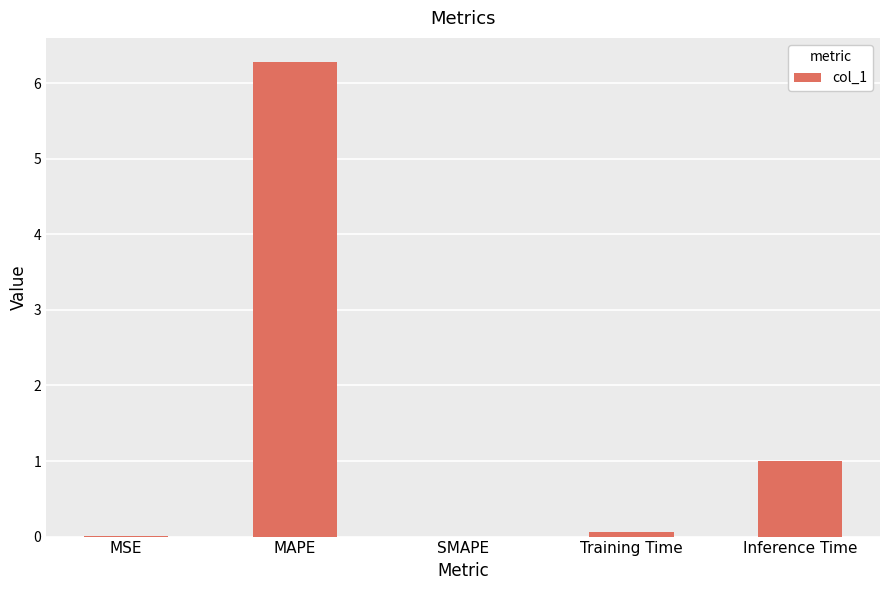

What is the change in value from SMAPE to Inference Time?

+1.0